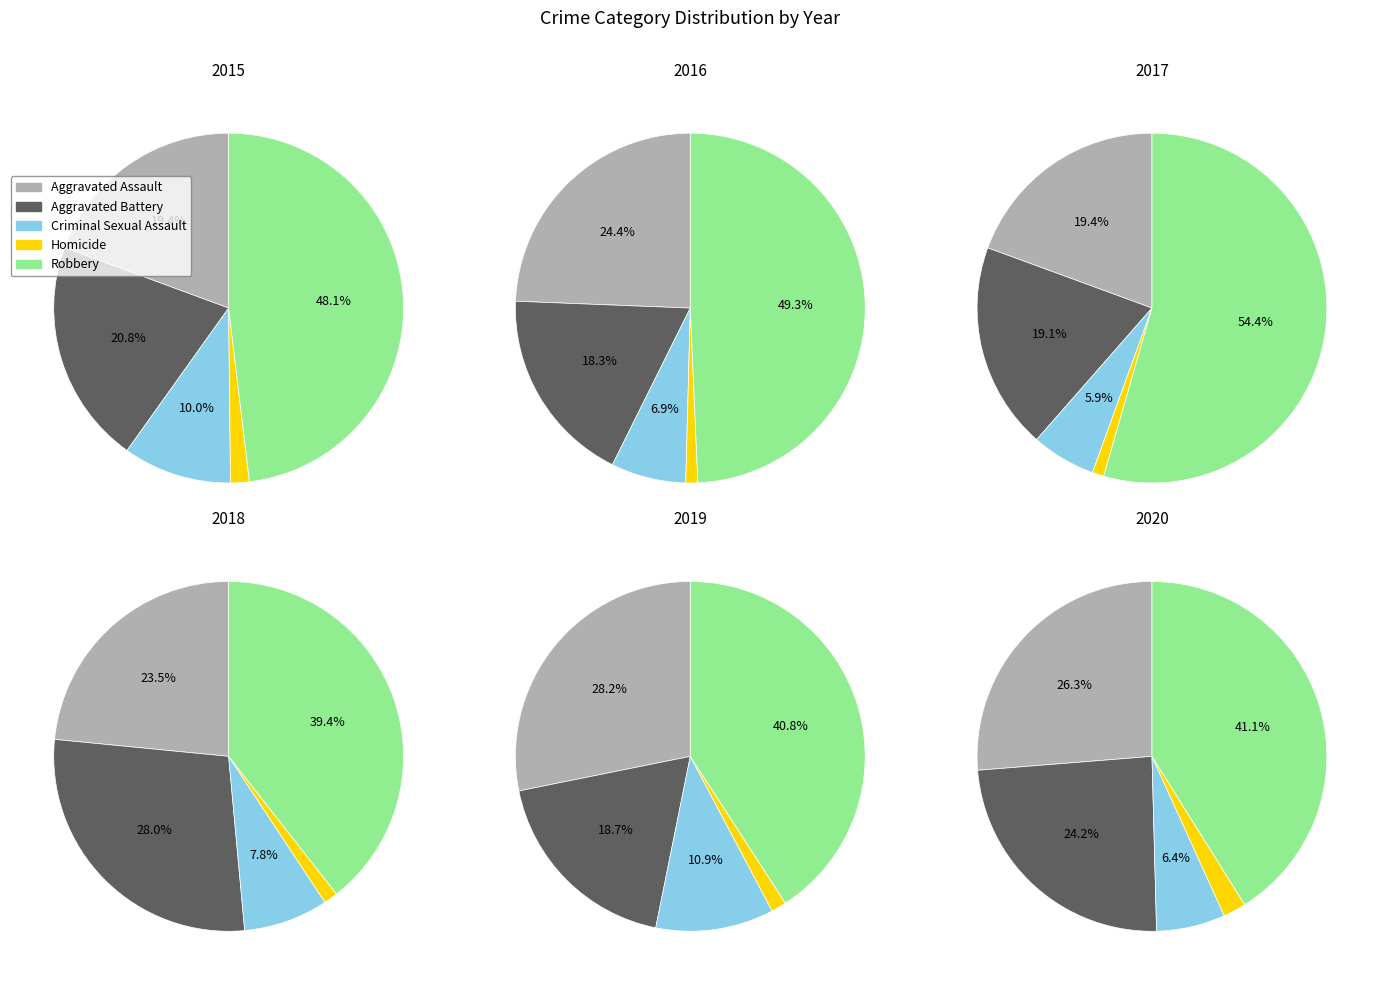

To the nearest percent, what percentage of the pie is Robbery?

39%